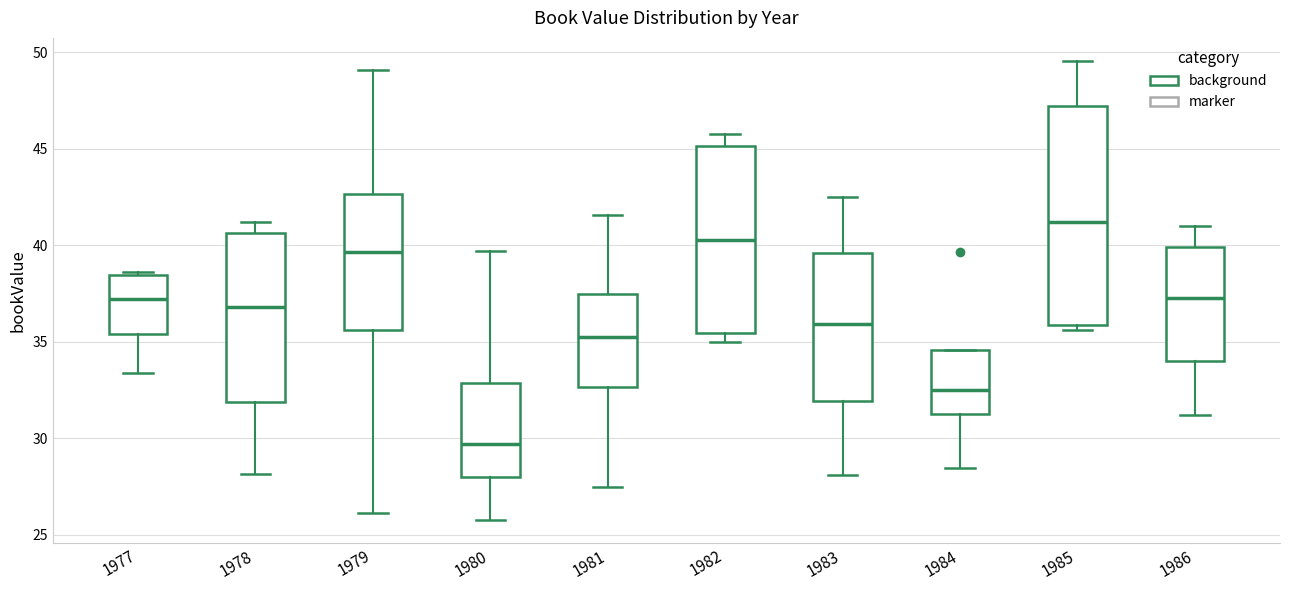

Which box has the highest median line?

1985